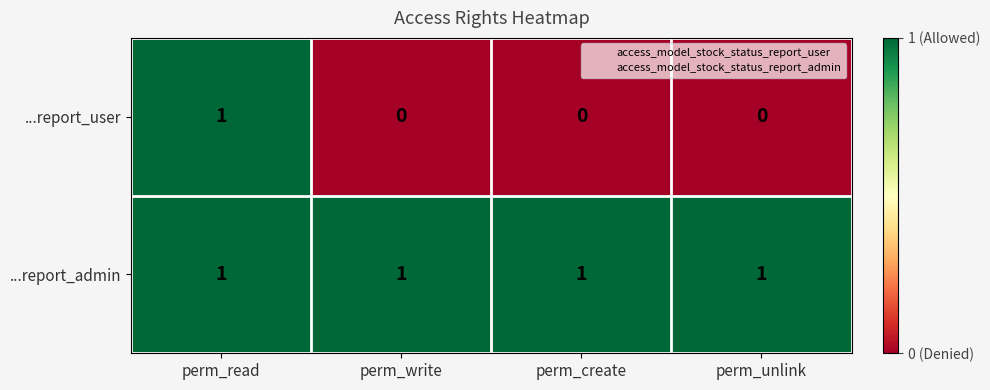

What is the spread (max minus min) of values at perm_unlink?

1